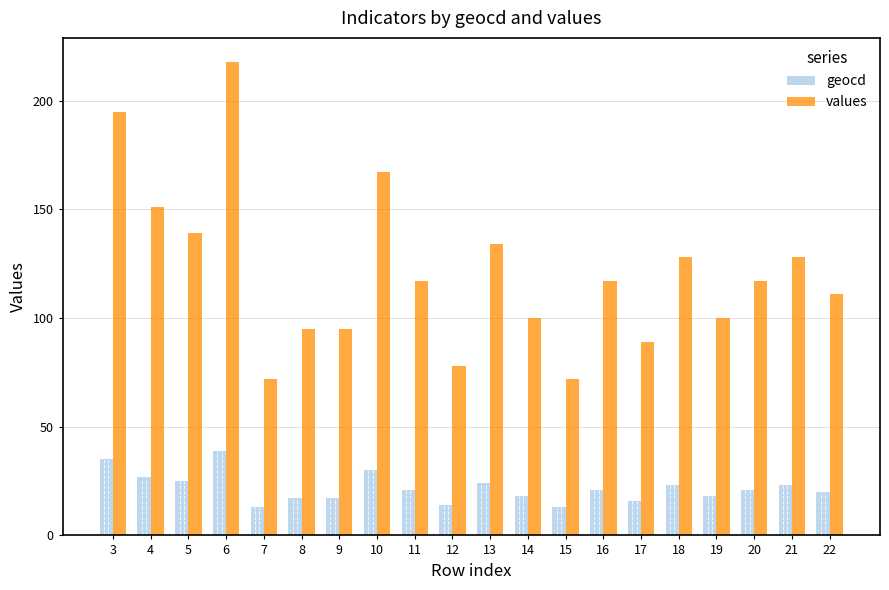

How many bars are there in each group?

2